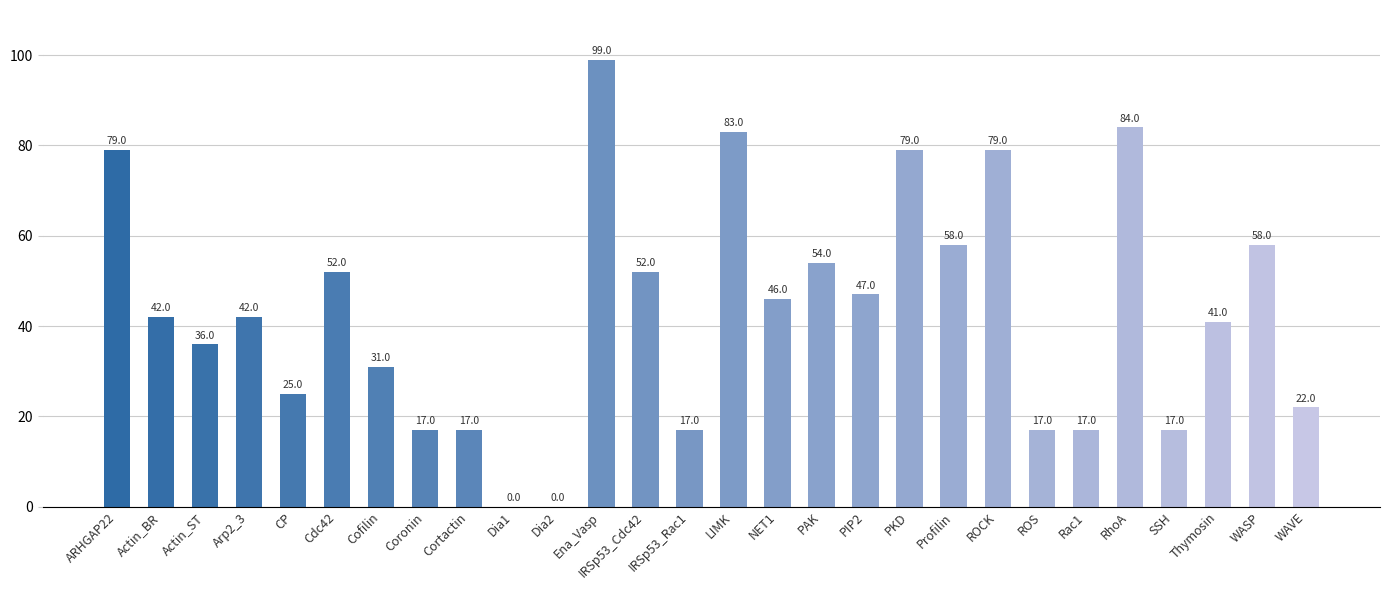

Where does the data first go above 42?

ARHGAP22